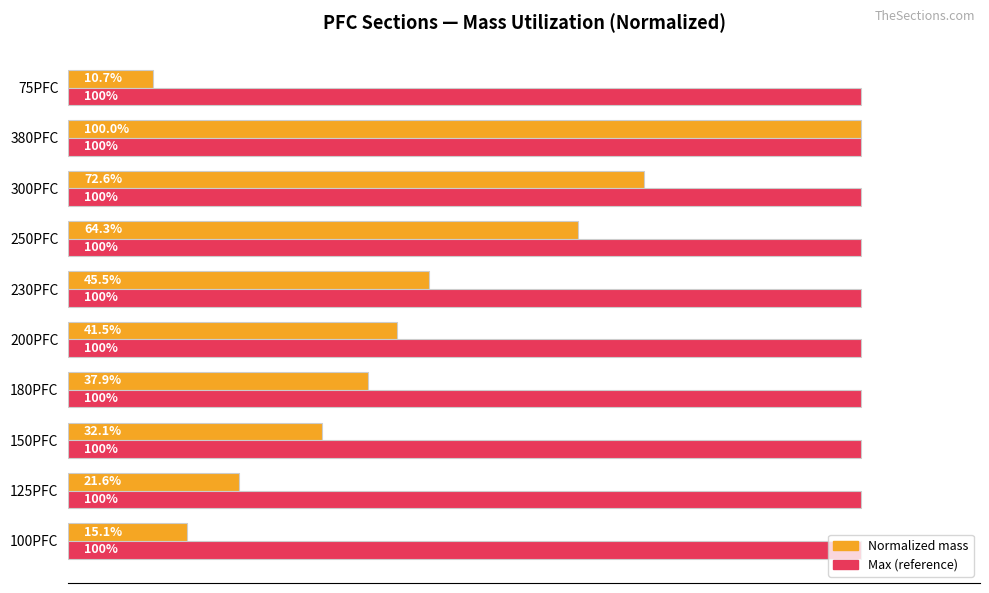

Which label corresponds to the smallest value in the chart?

75PFC